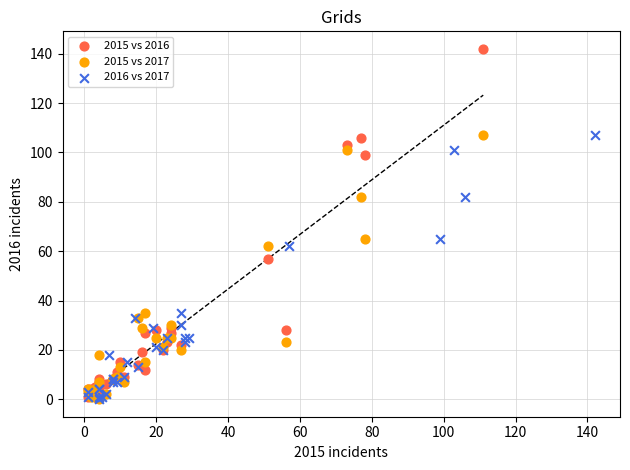

What are all the series names shown in the legend?

2015 vs 2016, 2015 vs 2017, 2016 vs 2017